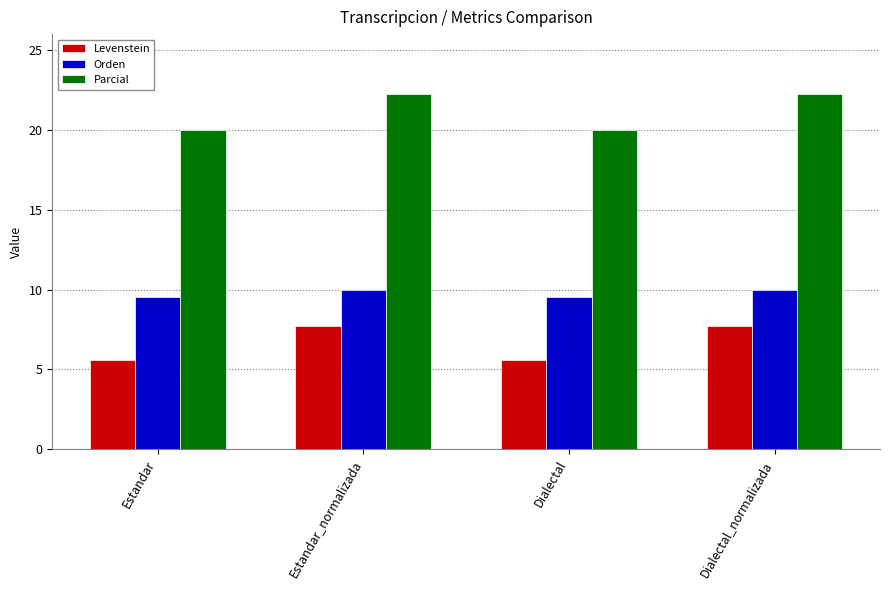

What is the label of the 4th bar from the right?

Estandar